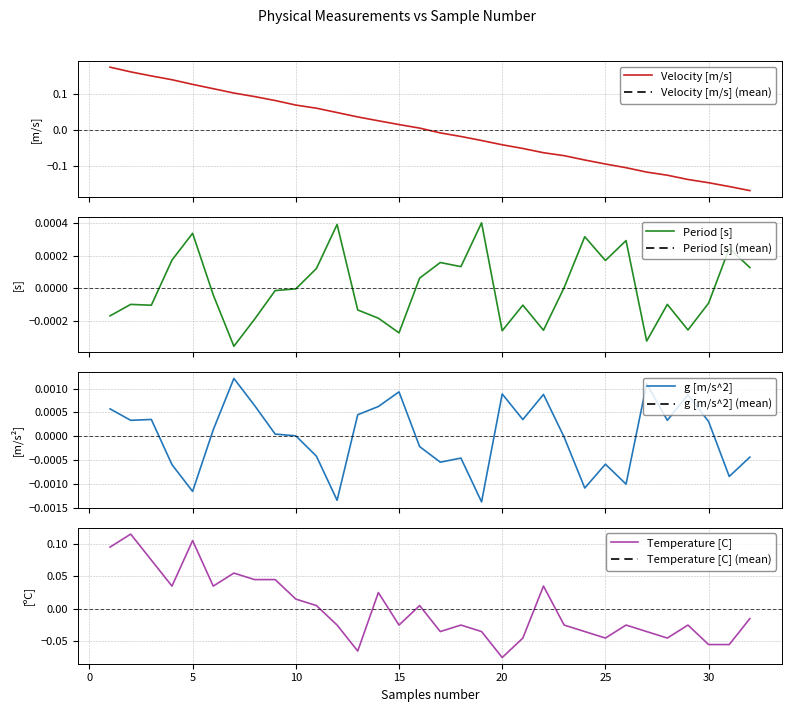

Which series has the largest range (max minus min)?

Velocity [m/s]